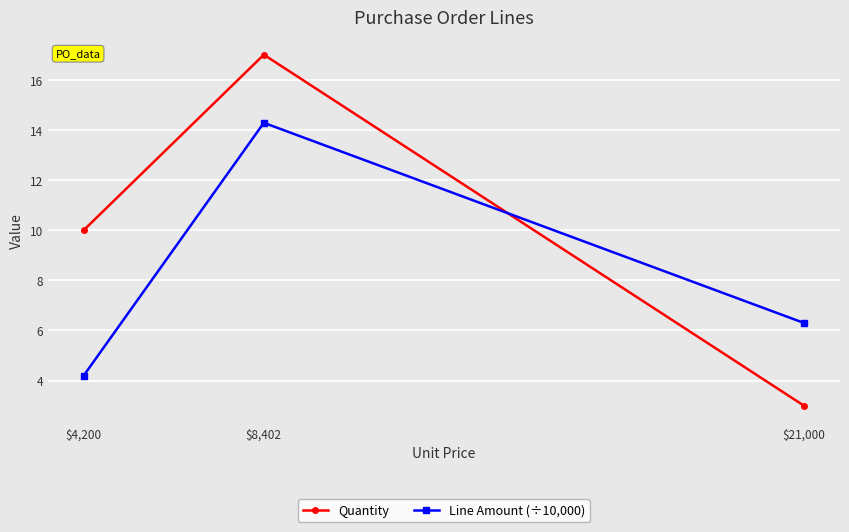

How many values in the Quantity series are below 10?

1